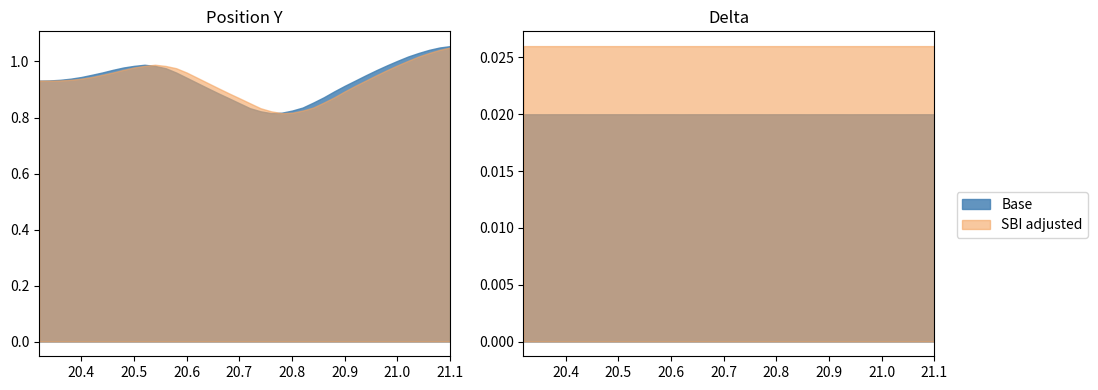

True or false: delta and pos2y intersect in this chart.

False